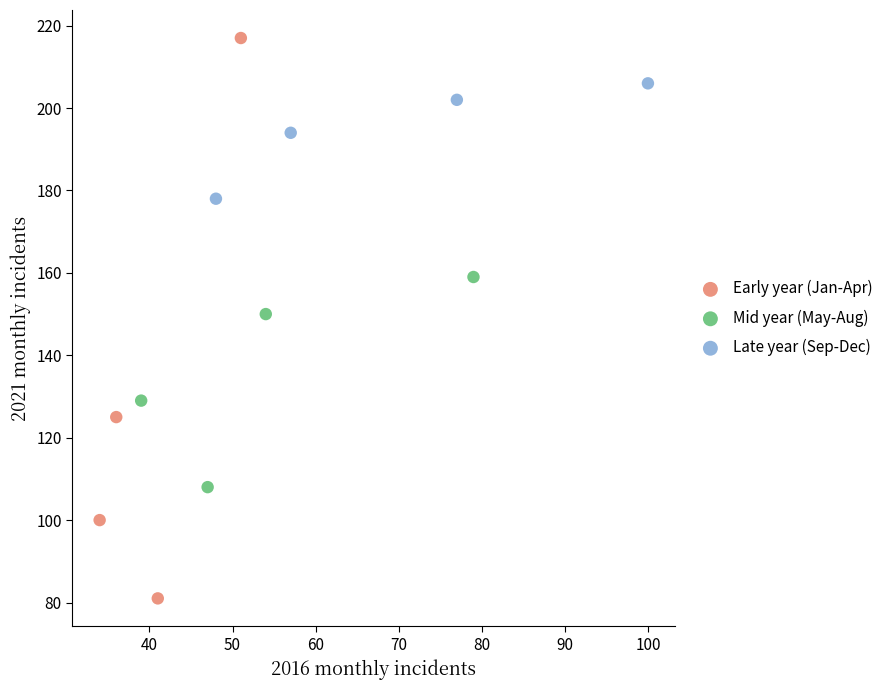

Which series has the widest spread of Y values?

Early year (Jan-Apr)